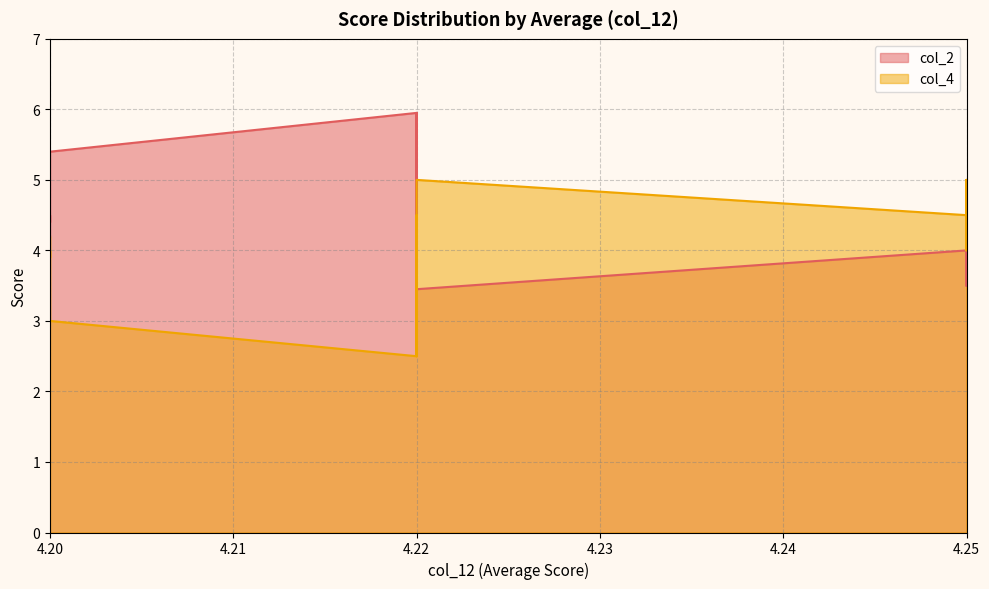

Which series changed the most between 4.25 and 4.22?

col_2